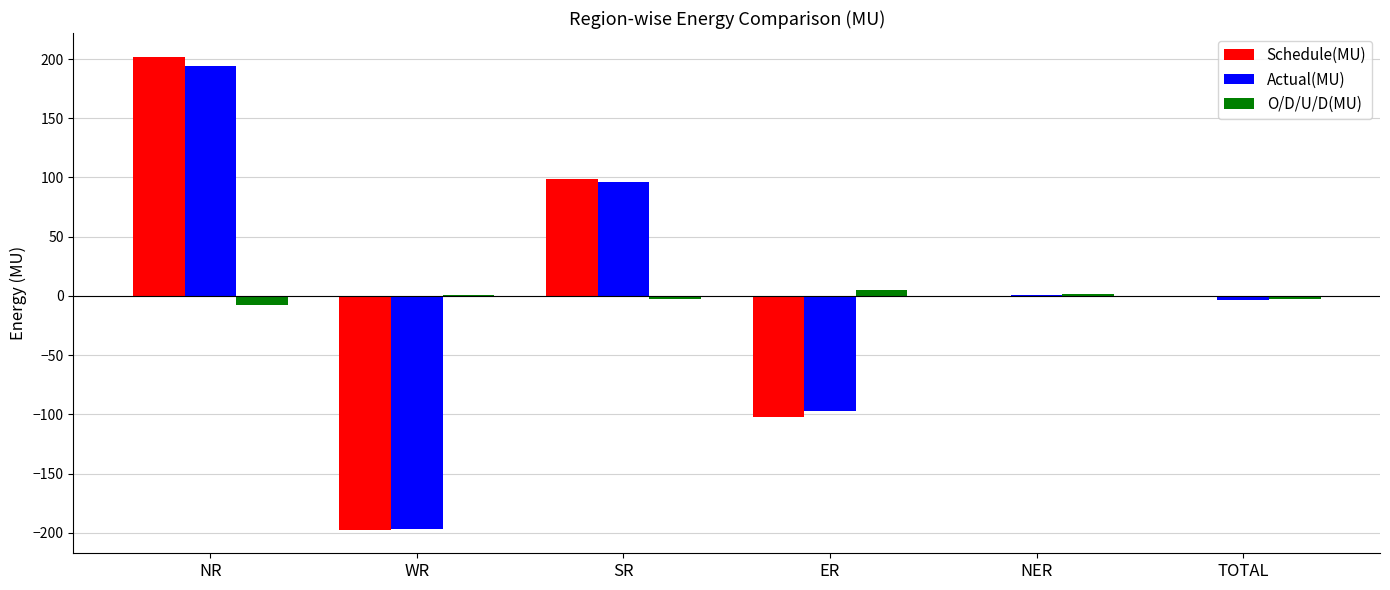

Which category has the highest value in the O/D/U/D(MU) series?

ER